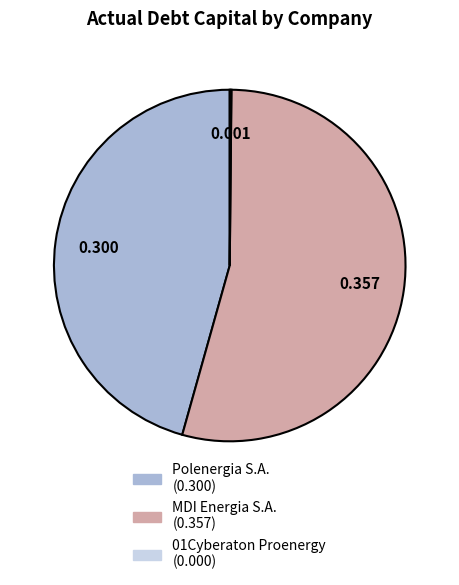

Which slice is the largest?

MDI Energia S.A.